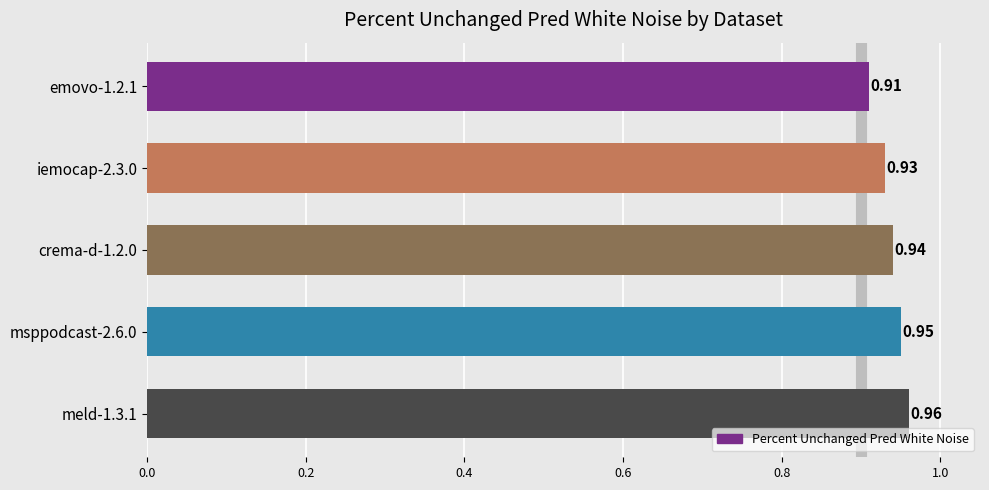

What is the sum of the values at iemocap-2.3.0 and emovo-1.2.1?

1.8